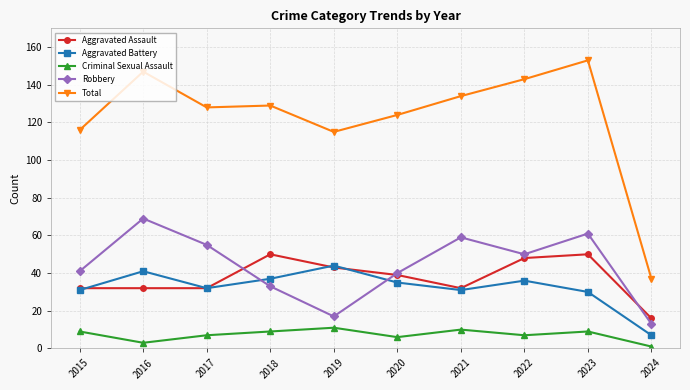

Which series has the largest total across all categories?

Total